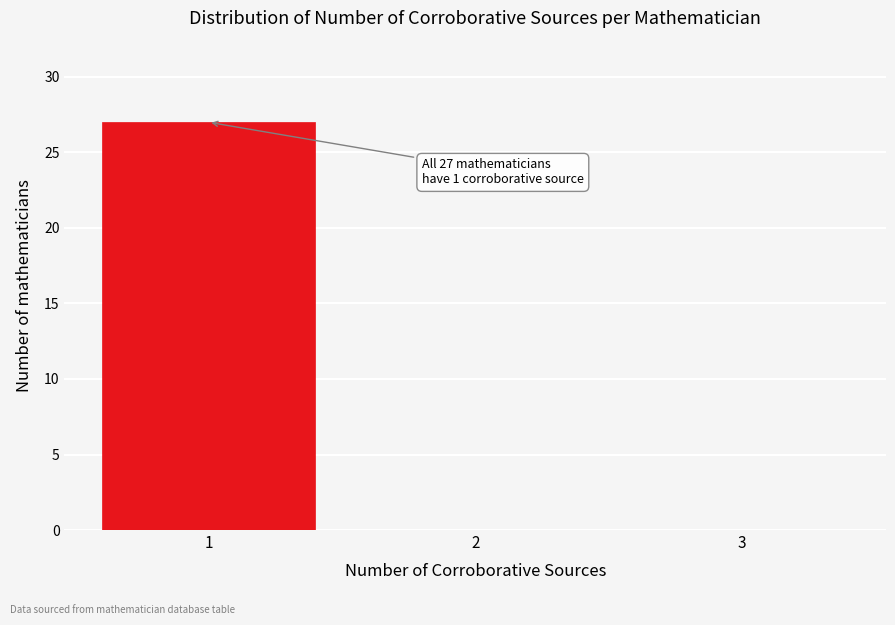

Over which range of the x-axis is the bar tallest?

0.5 to 1.5